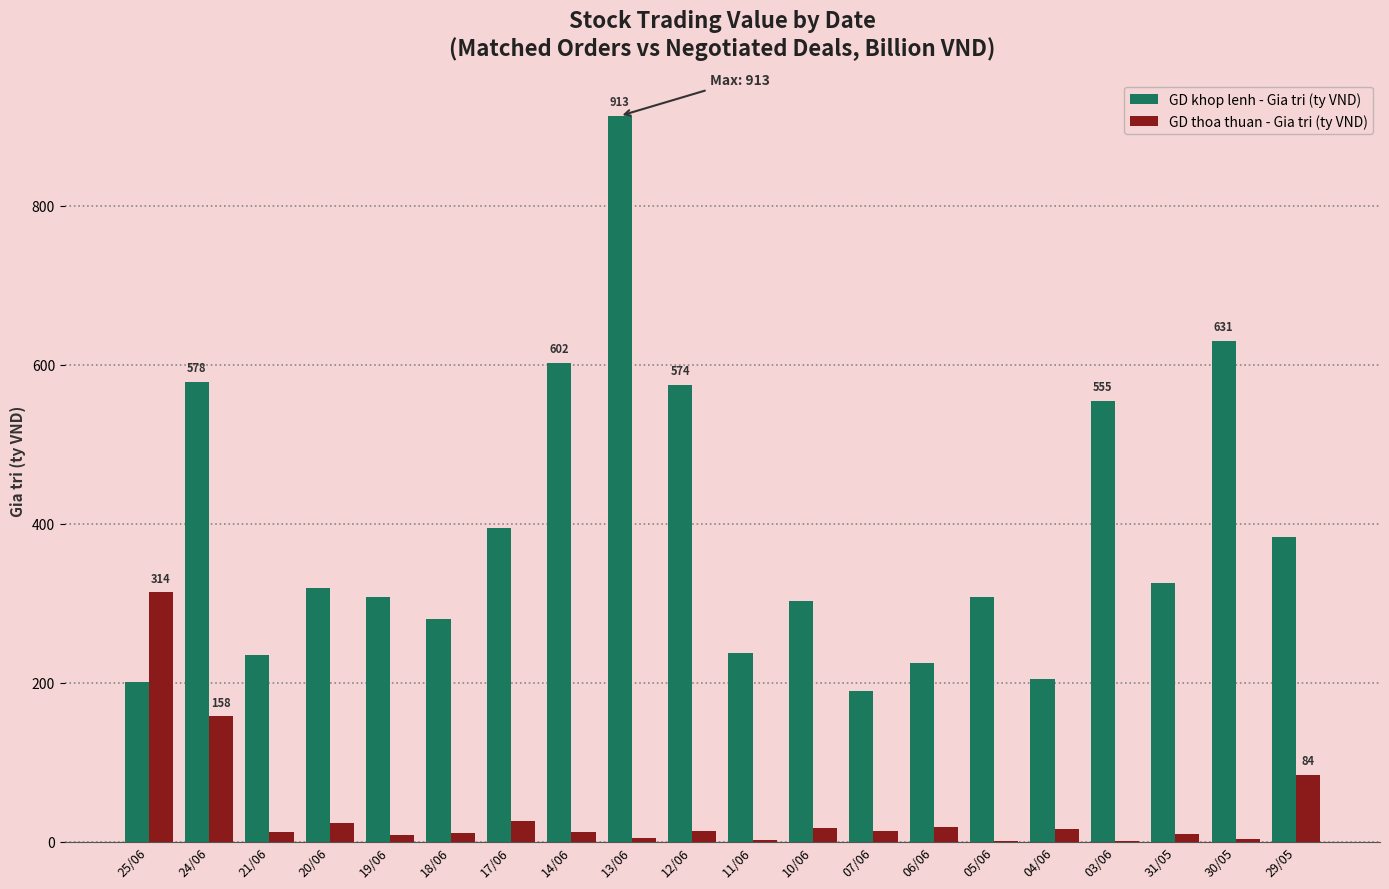

What is the sum of all GD thoa thuan - Gia tri (ty VND) values?

751.1